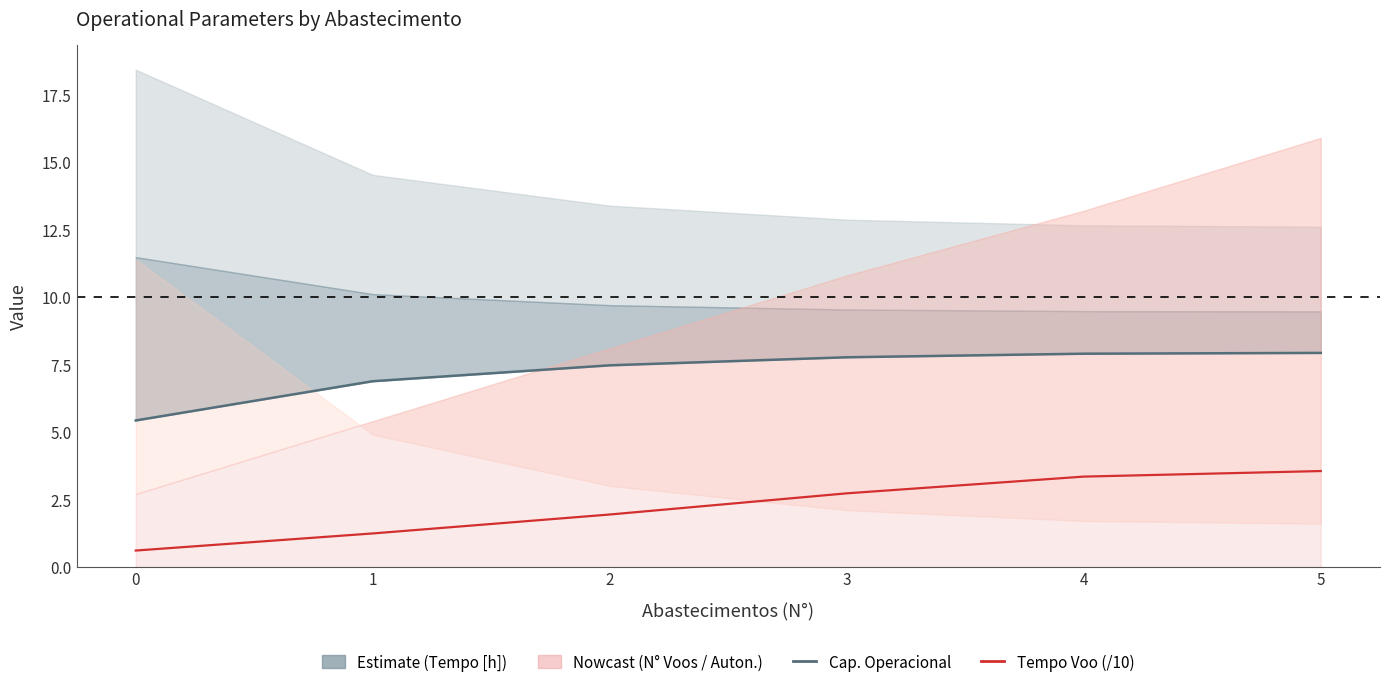

Does the chart display data point markers on the line(s)?

No